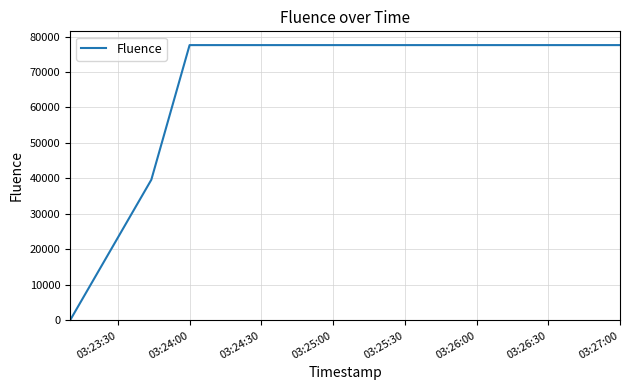

True or false: the data has more than 2 interior local peaks.

False